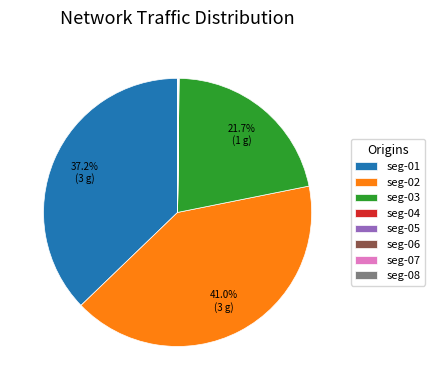

Does any single category account for the majority?

No